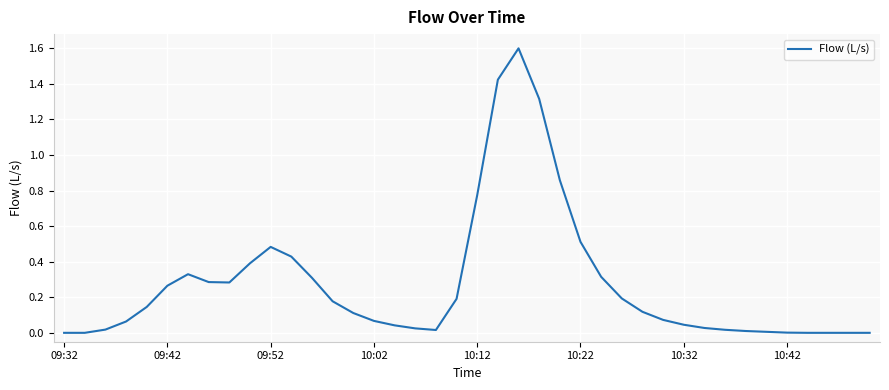

What is the difference between the maximum and minimum values?

1.6